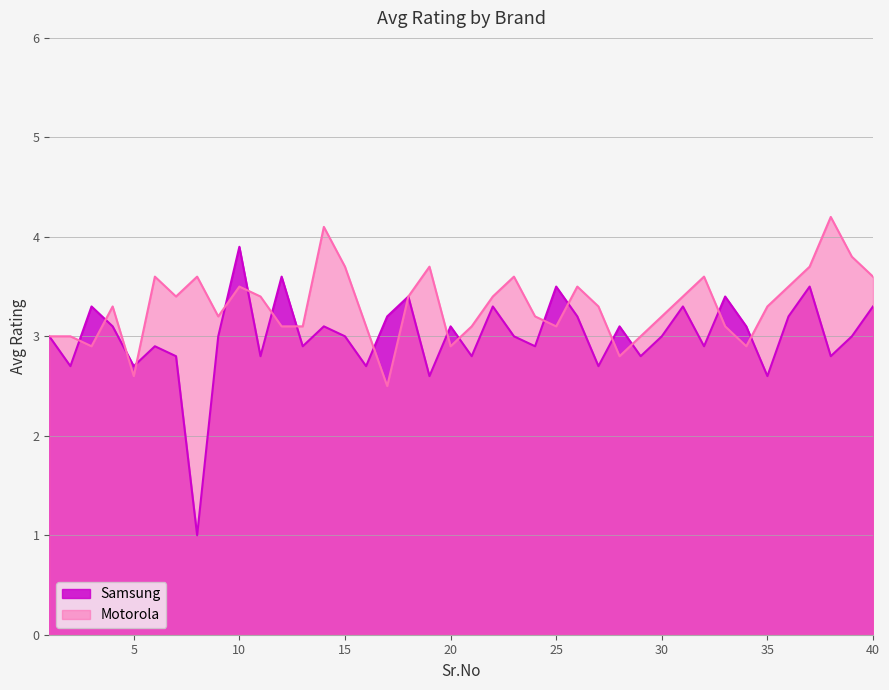

List the series in order of their overall mean, lowest first.

Samsung, Motorola